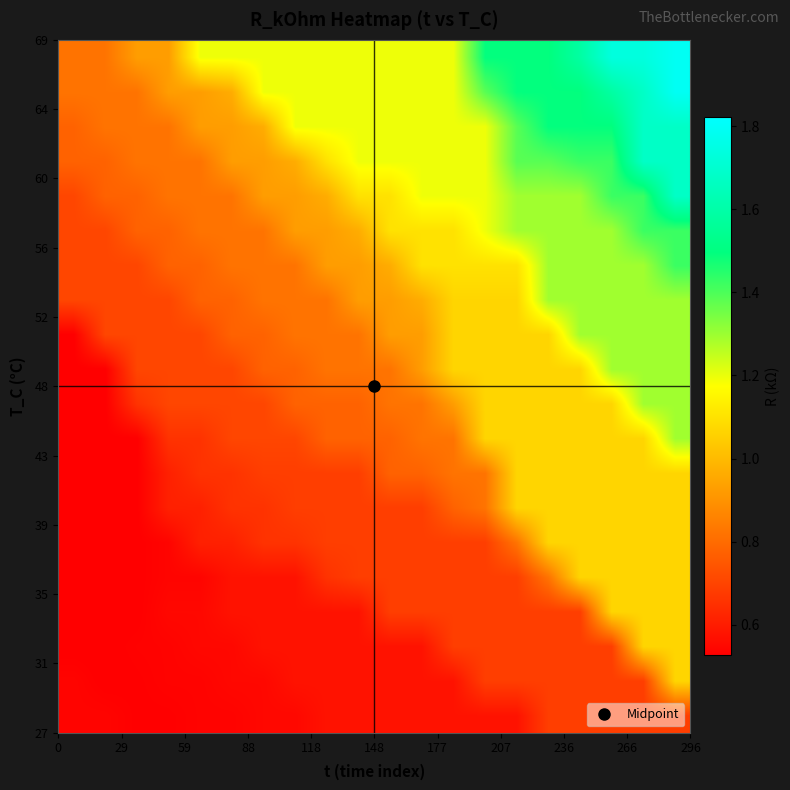

How many categories are shown in the chart?

20